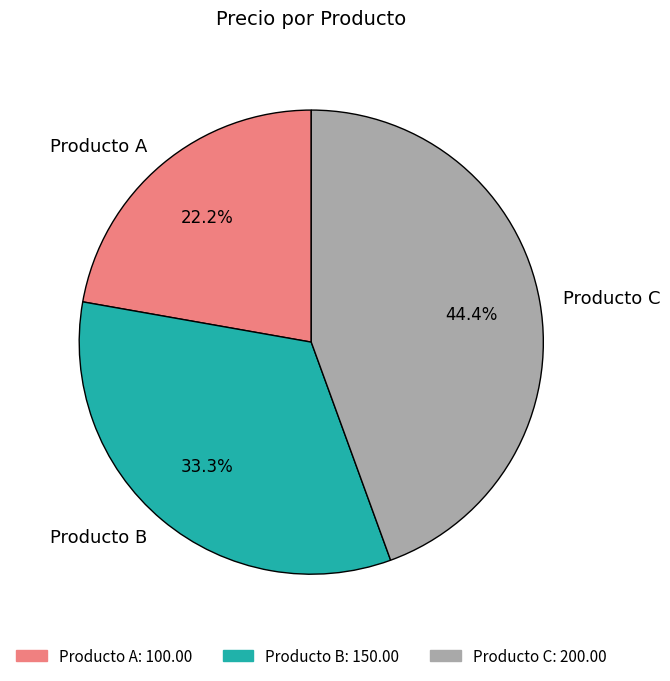

Which has a higher value, Producto B or Producto A?

Producto B